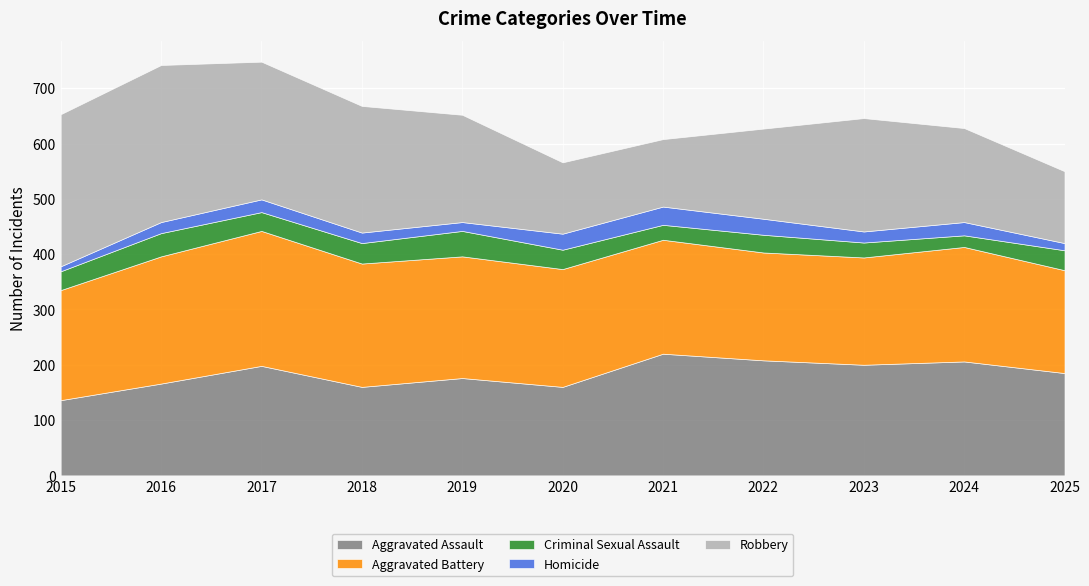

What are all the series names shown in the legend?

Aggravated Assault, Aggravated Battery, Criminal Sexual Assault, Homicide, Robbery